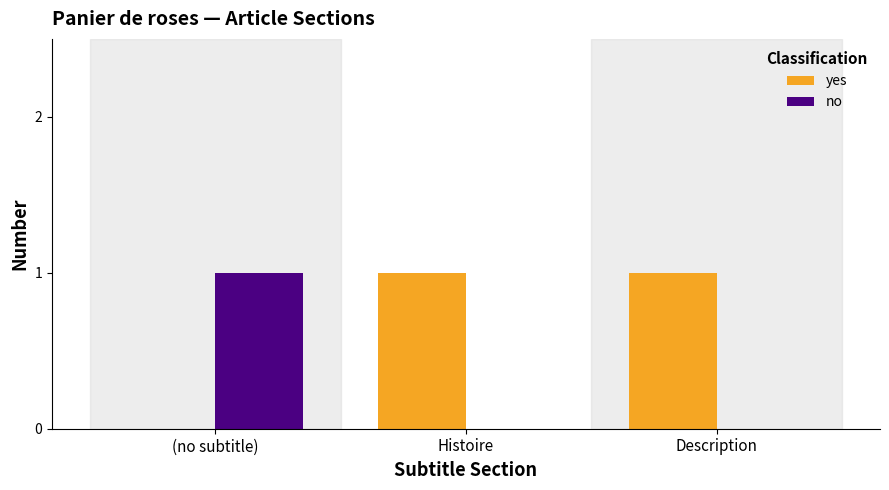

The value of yes at Histoire is 0. True or false?

False